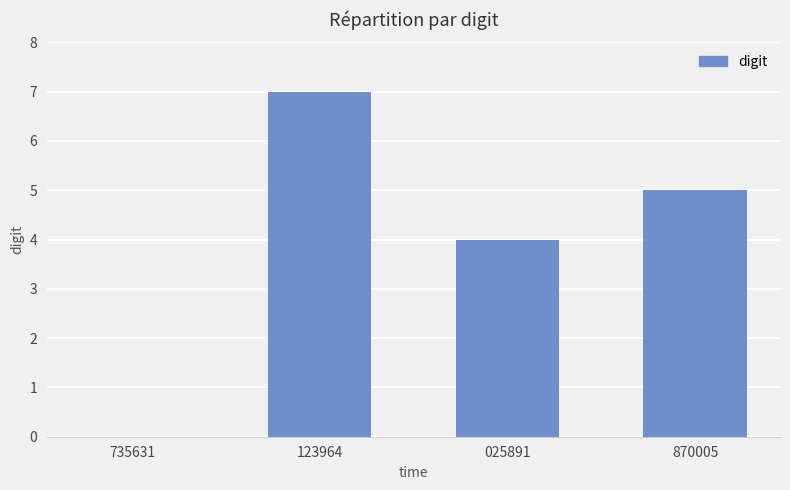

Where does the data first go above 5?

123964